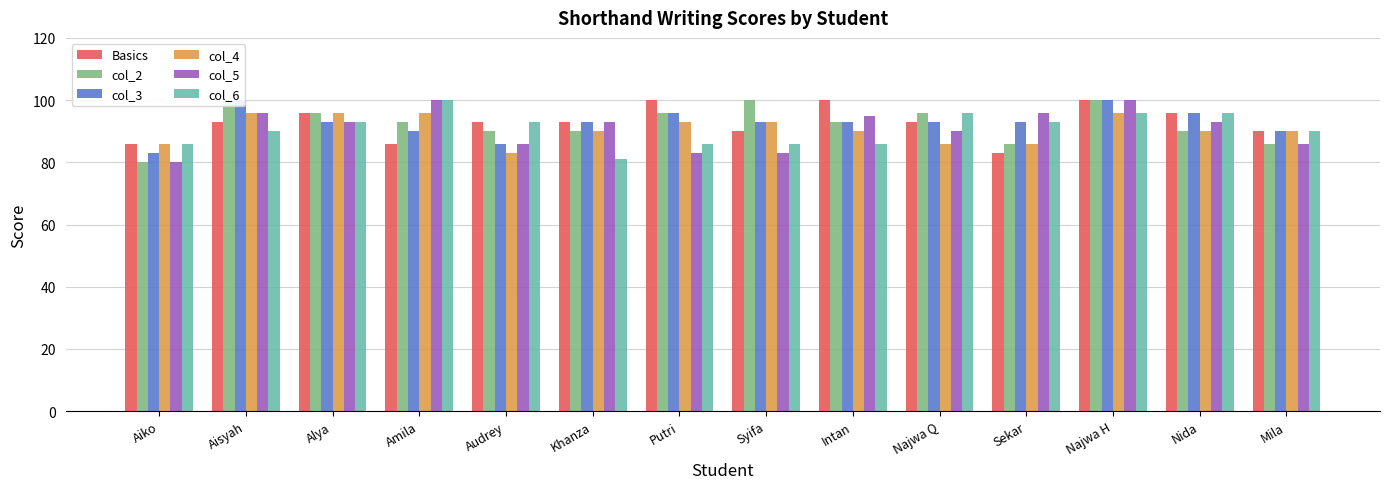

Reading right to left, what are all the values shown in this chart?

Basics: Mila=90	Nida=96	Najwa H=100	Sekar=83	Najwa Q=93	Intan=100	Syifa=90	Putri=100	Khanza=93	Audrey=93	Amila=86	Alya=96	Aisyah=93	Aiko=86
col_2: Mila=86	Nida=90	Najwa H=100	Sekar=86	Najwa Q=96	Intan=93	Syifa=100	Putri=96	Khanza=90	Audrey=90	Amila=93	Alya=96	Aisyah=100	Aiko=80
col_3: Mila=90	Nida=96	Najwa H=100	Sekar=93	Najwa Q=93	Intan=93	Syifa=93	Putri=96	Khanza=93	Audrey=86	Amila=90	Alya=93	Aisyah=100	Aiko=83
col_4: Mila=90	Nida=90	Najwa H=96	Sekar=86	Najwa Q=86	Intan=90	Syifa=93	Putri=93	Khanza=90	Audrey=83	Amila=96	Alya=96	Aisyah=96	Aiko=86
col_5: Mila=86	Nida=93	Najwa H=100	Sekar=96	Najwa Q=90	Intan=95	Syifa=83	Putri=83	Khanza=93	Audrey=86	Amila=100	Alya=93	Aisyah=96	Aiko=80
col_6: Mila=90	Nida=96	Najwa H=96	Sekar=93	Najwa Q=96	Intan=86	Syifa=86	Putri=86	Khanza=81	Audrey=93	Amila=100	Alya=93	Aisyah=90	Aiko=86